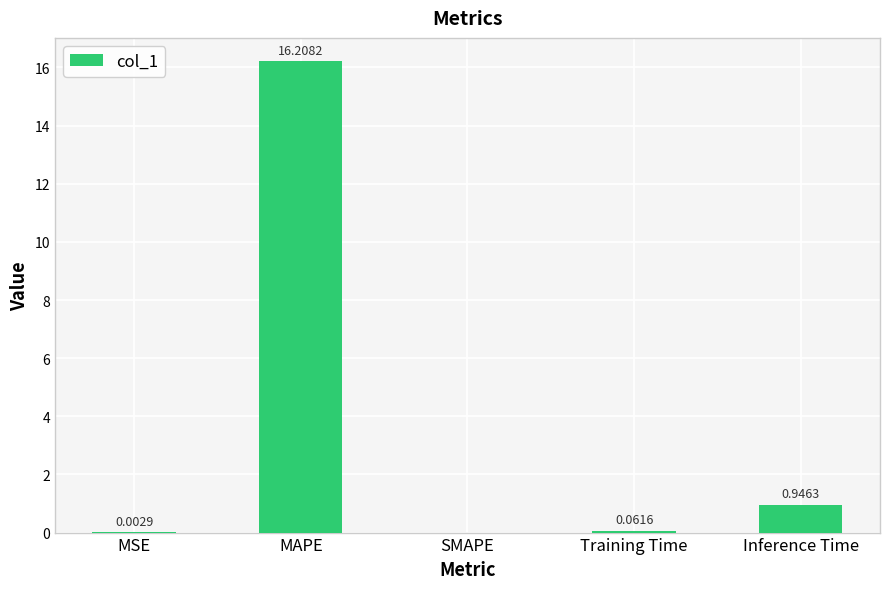

Are the bars horizontal?

No